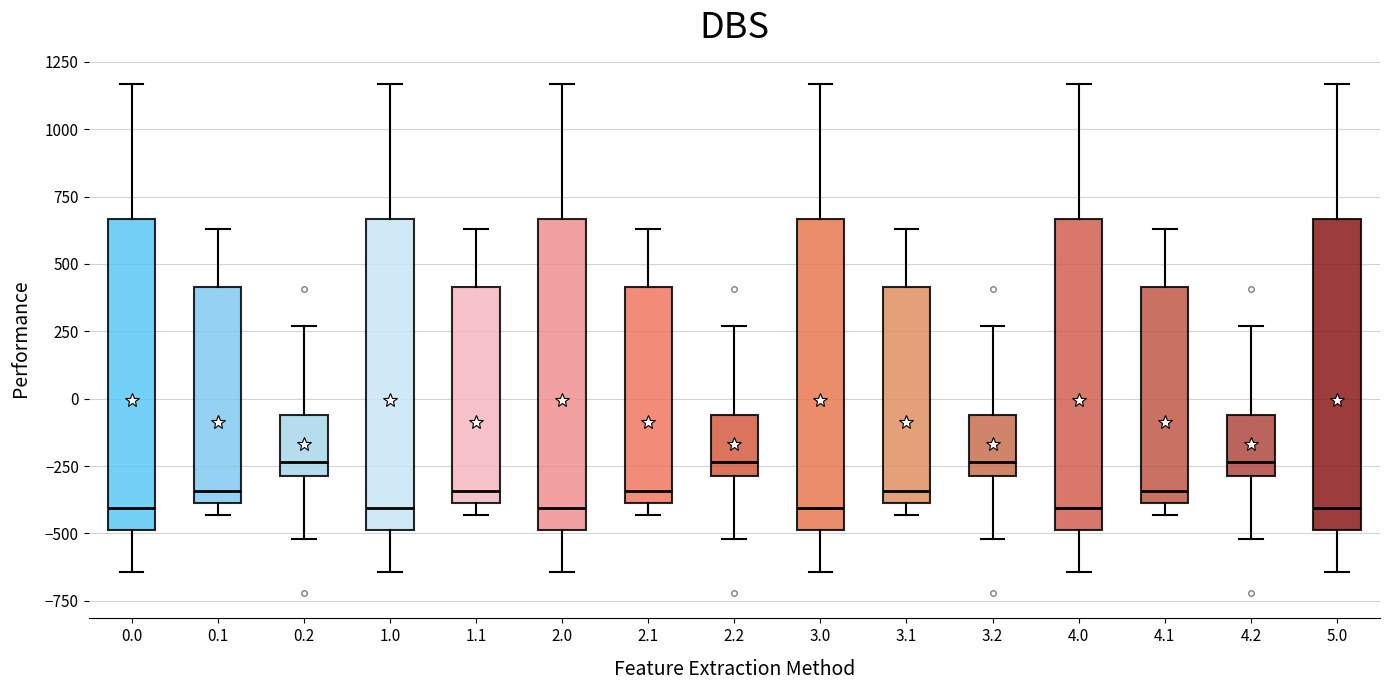

Where does the upper whisker of the box at x = 3.1 end on the y-axis? The values are not printed on the chart, so give them approximately, as read against the axis.

650